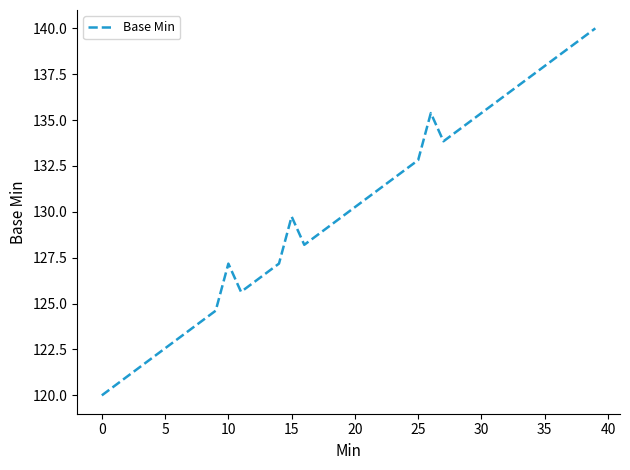

What is the difference between the maximum and minimum values?

20.0